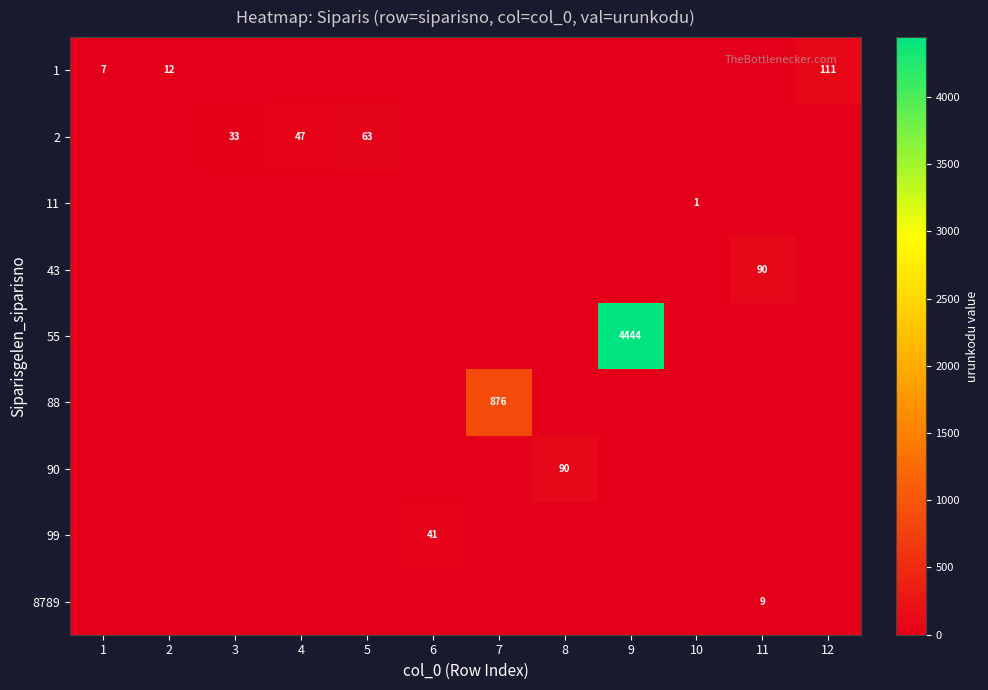

The 1 series shows 4 at 1. True or false?

False